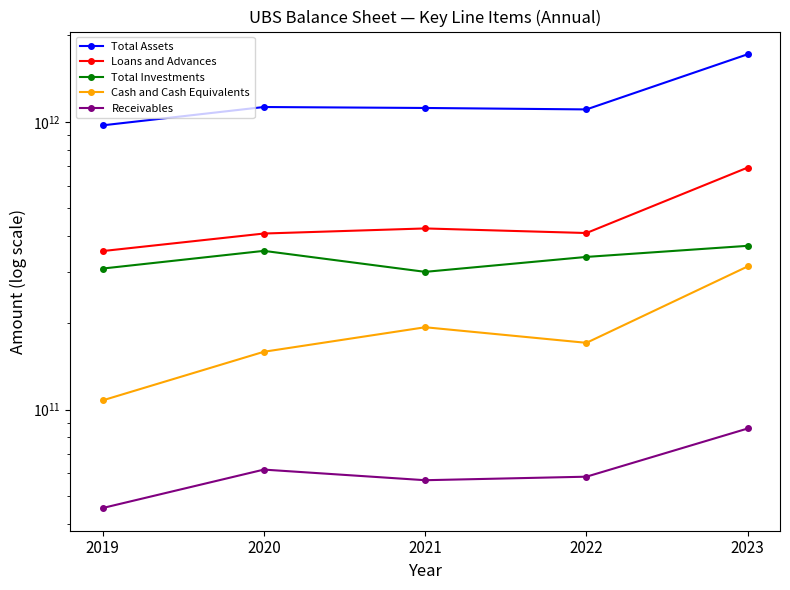

At which category does Total Assets reach its first local peak?

2020